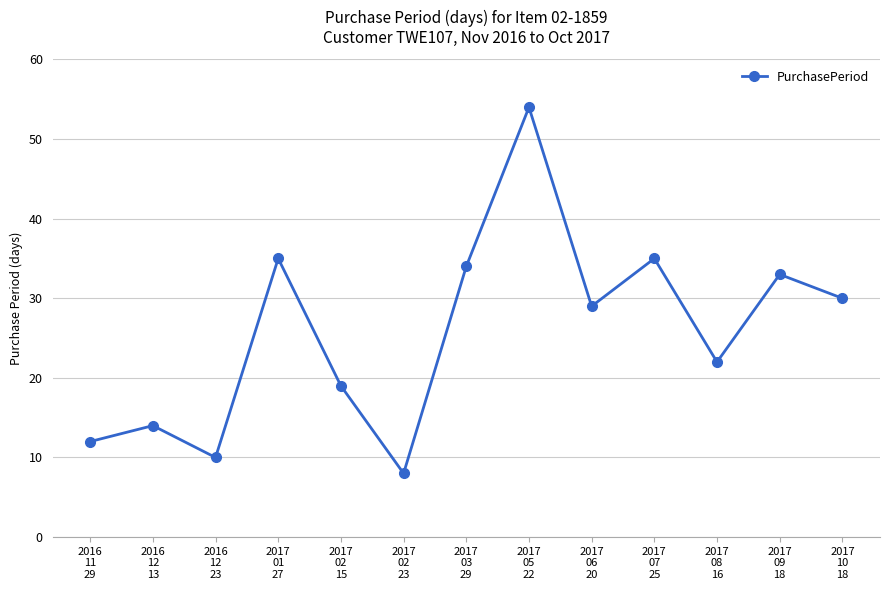

How many lines are shown in the chart?

1